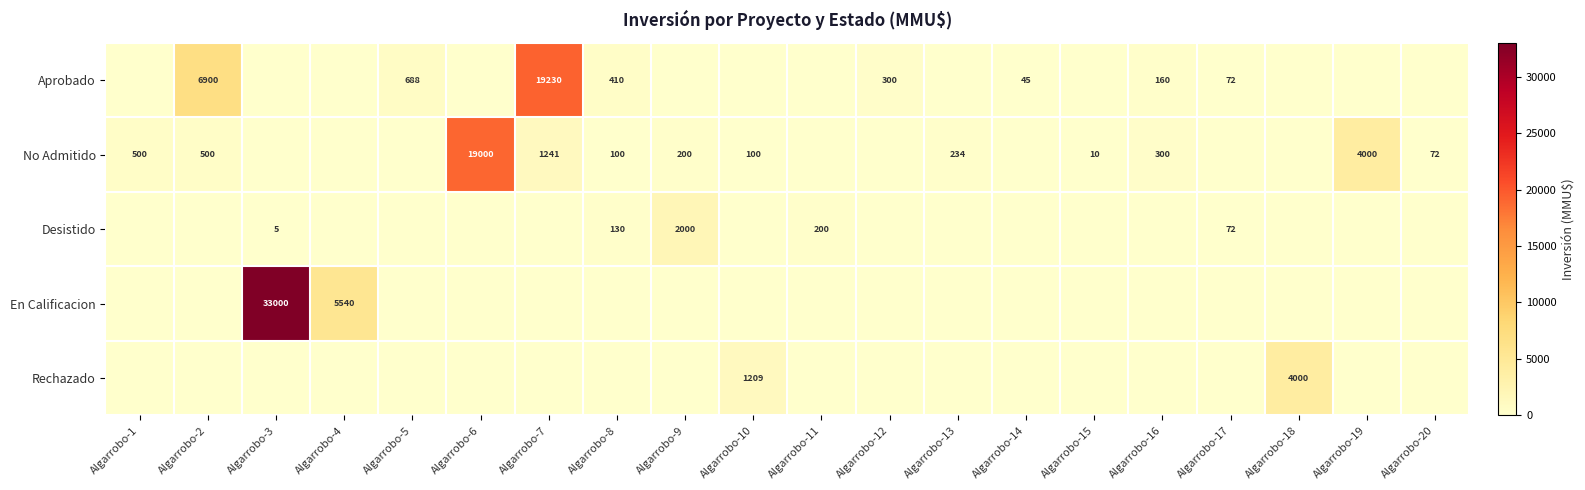

The En Calificacion series shows 8157 at Algarrobo-4. True or false?

False